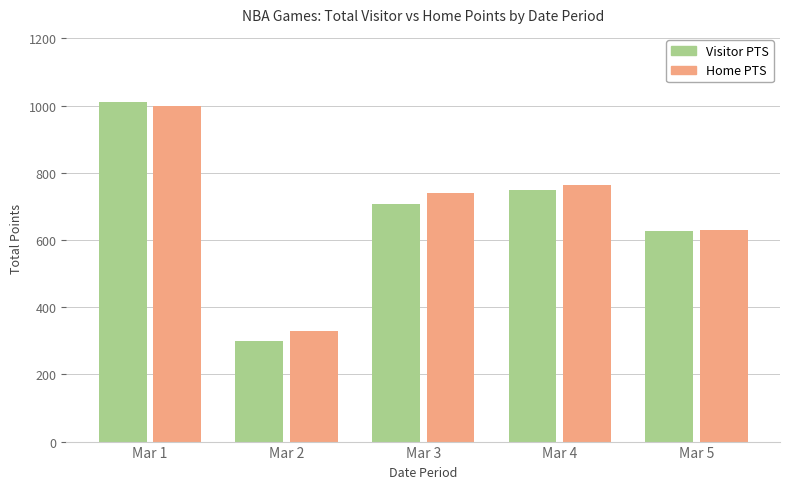

Does the chart contain stacked bars?

No